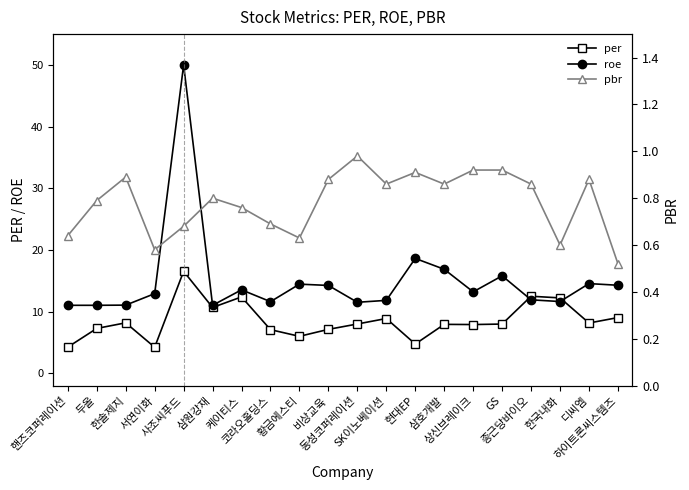

Which category has the highest value in the per series?

사조씨푸드